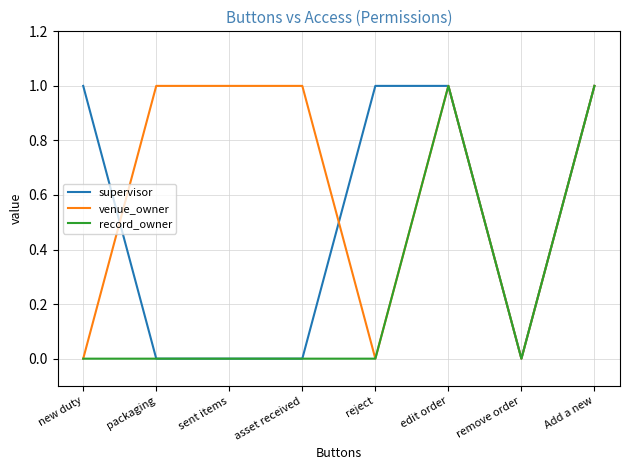

How many lines are shown in the chart?

3